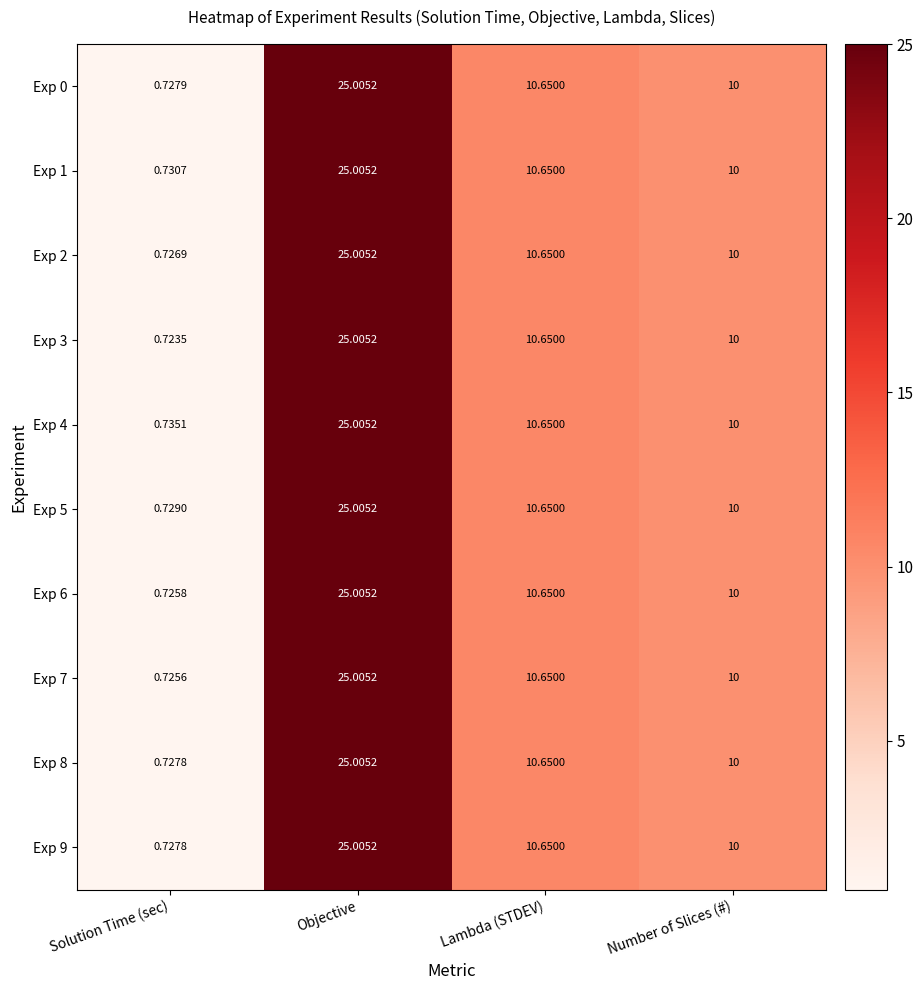

Where does the Exp 7 series first go above 10?

Objective